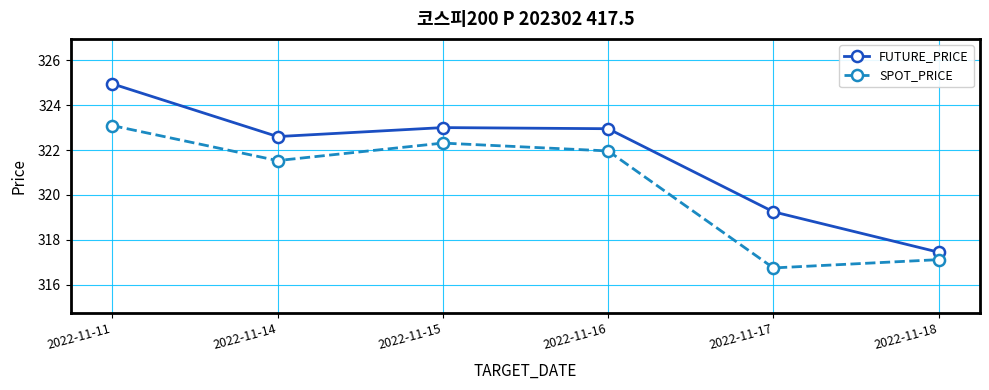

What is the total value across all series at 2022-11-15?

645.3